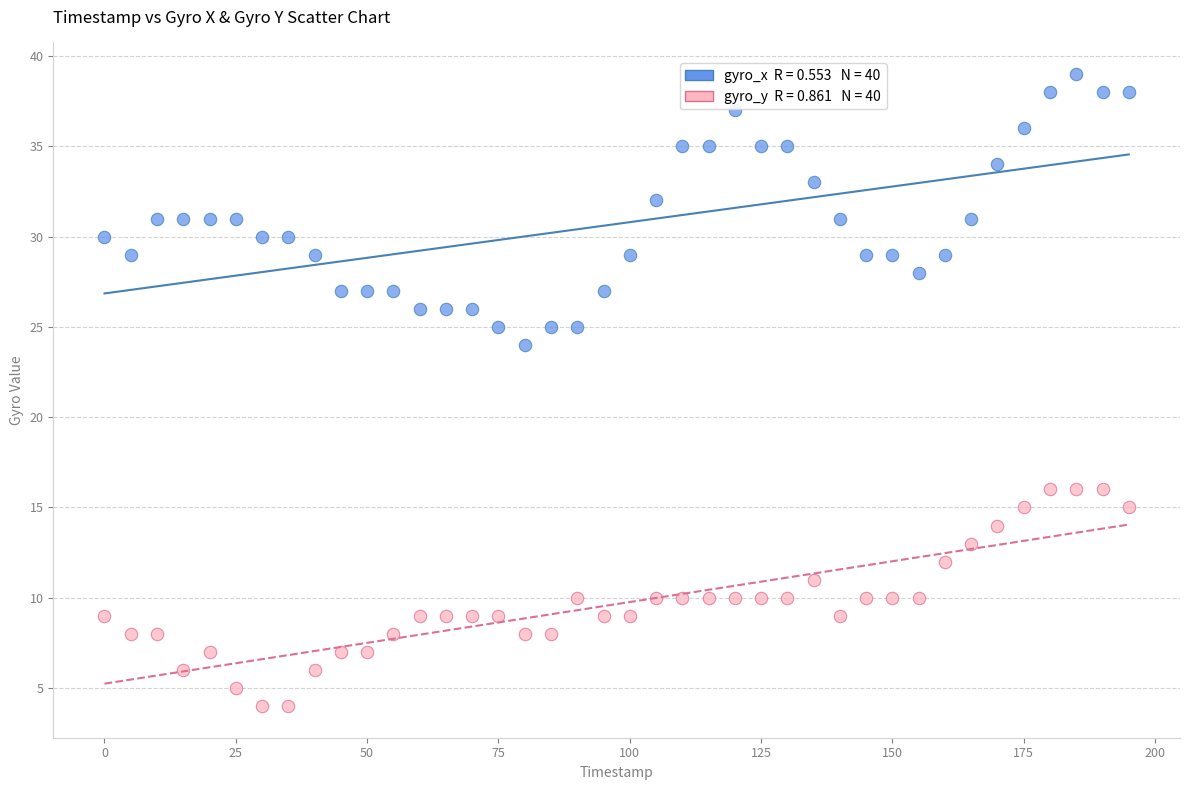

Across all data points, what is the range of X values (max minus min)?

195